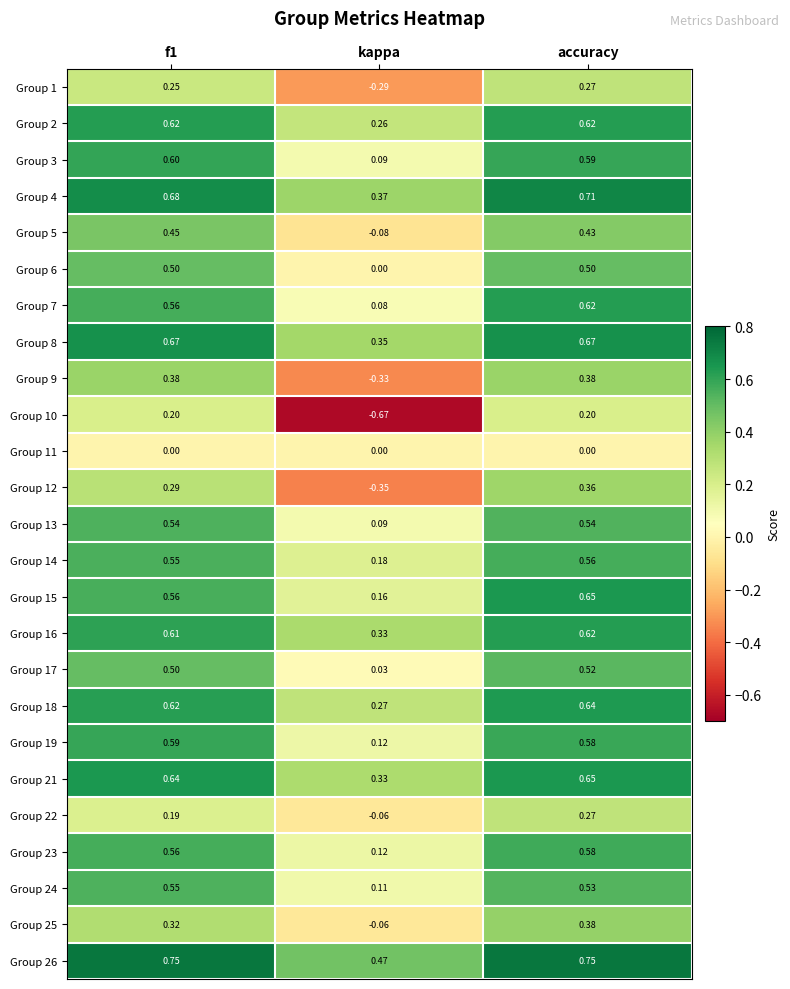

At which label does Group 12 reach its minimum?

kappa